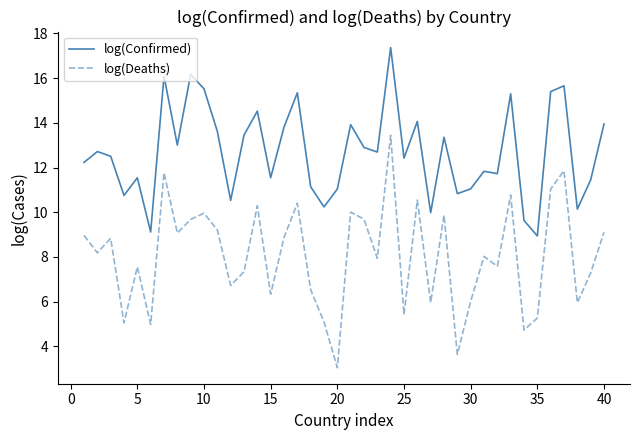

What is the maximum value for log(Deaths)?

13.4